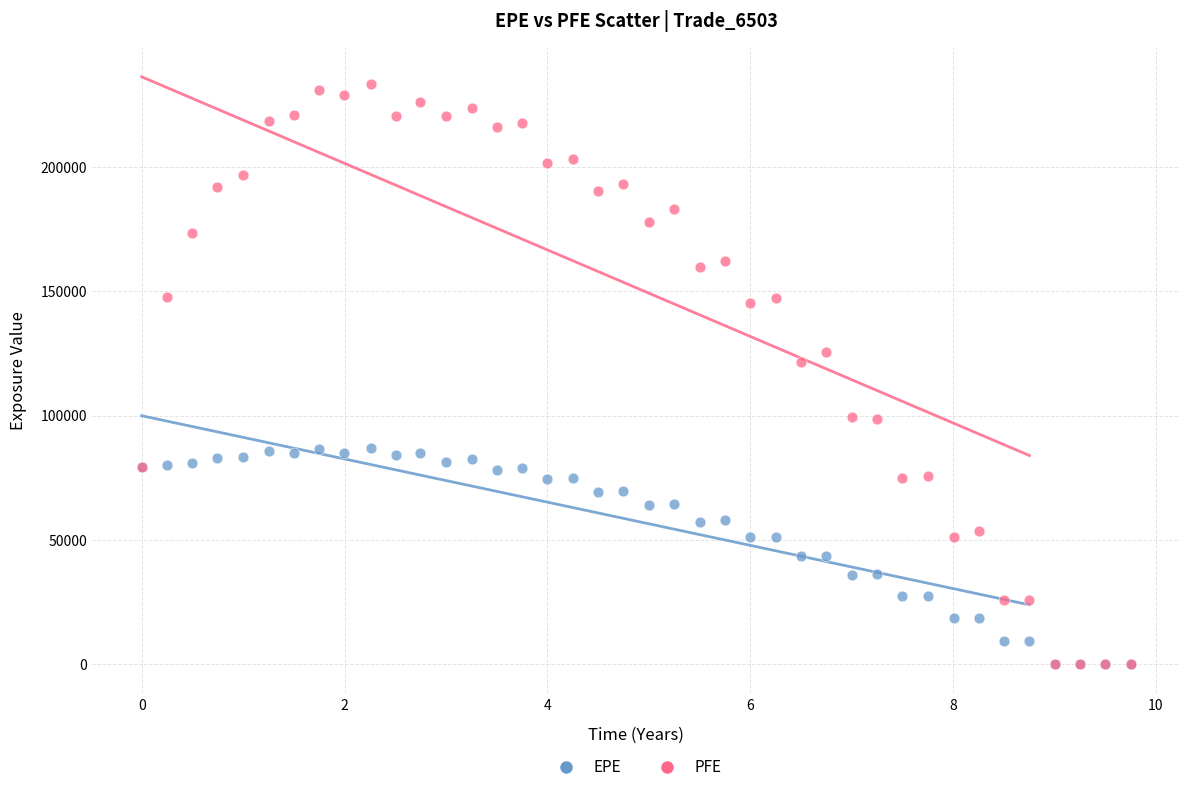

What are all the series names shown in the legend?

EPE, PFE